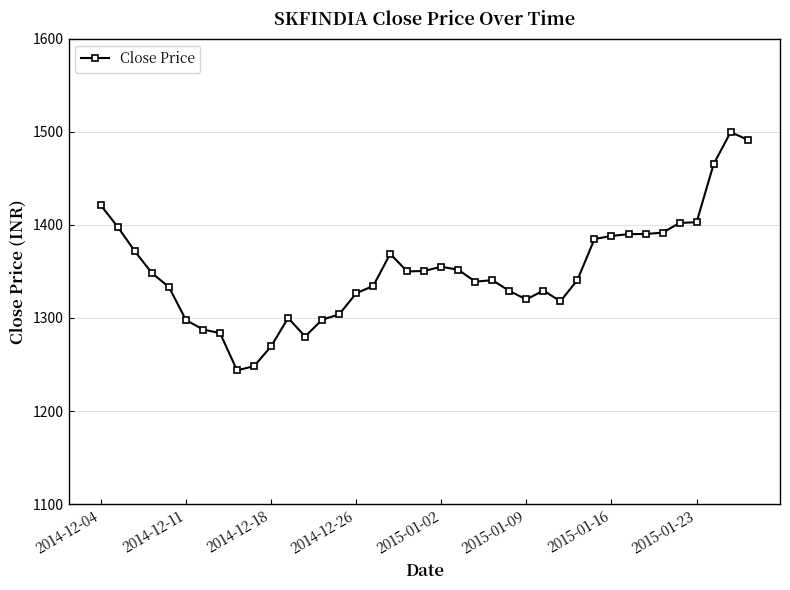

What is the maximum value shown in the chart?

1499.7